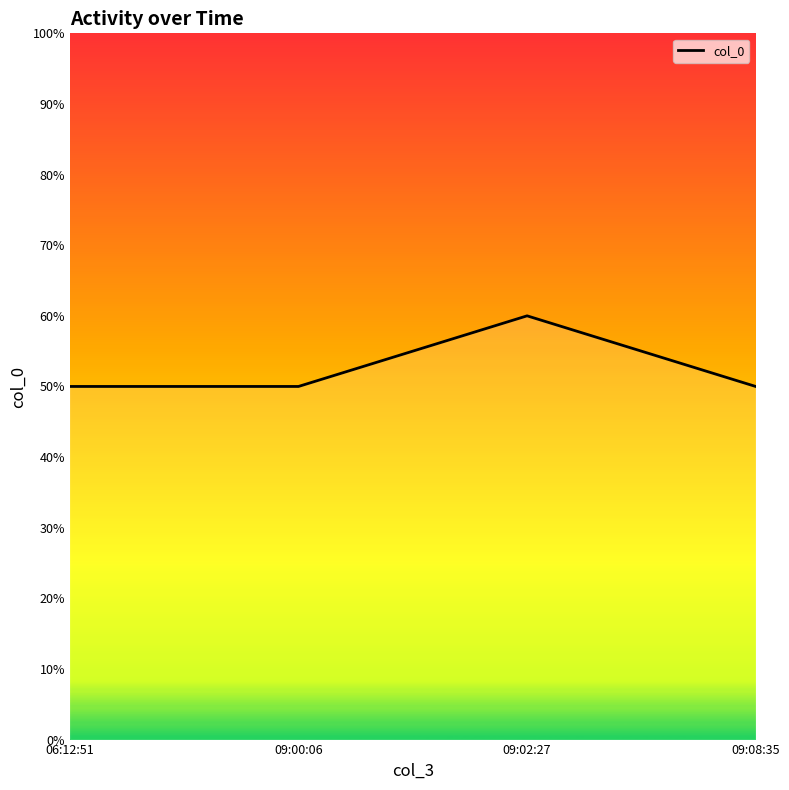

What position from the right is 06:12:51?

4